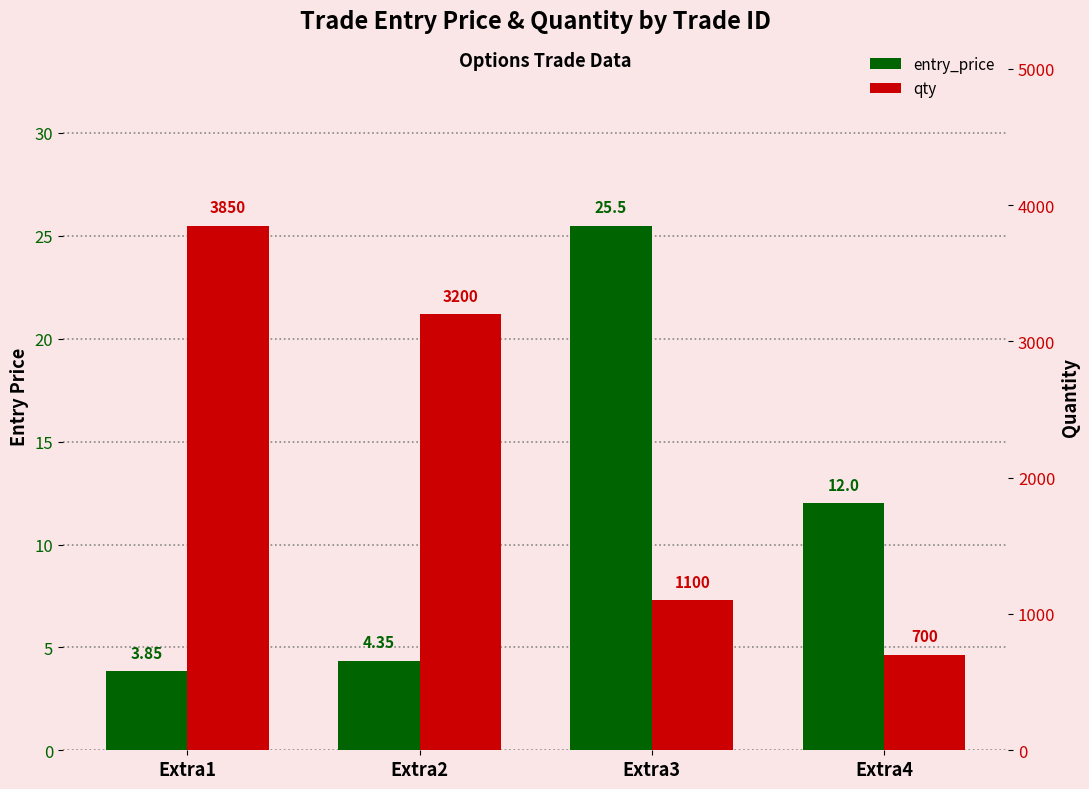

Rank the series by their maximum value, from highest to lowest.

qty, entry_price